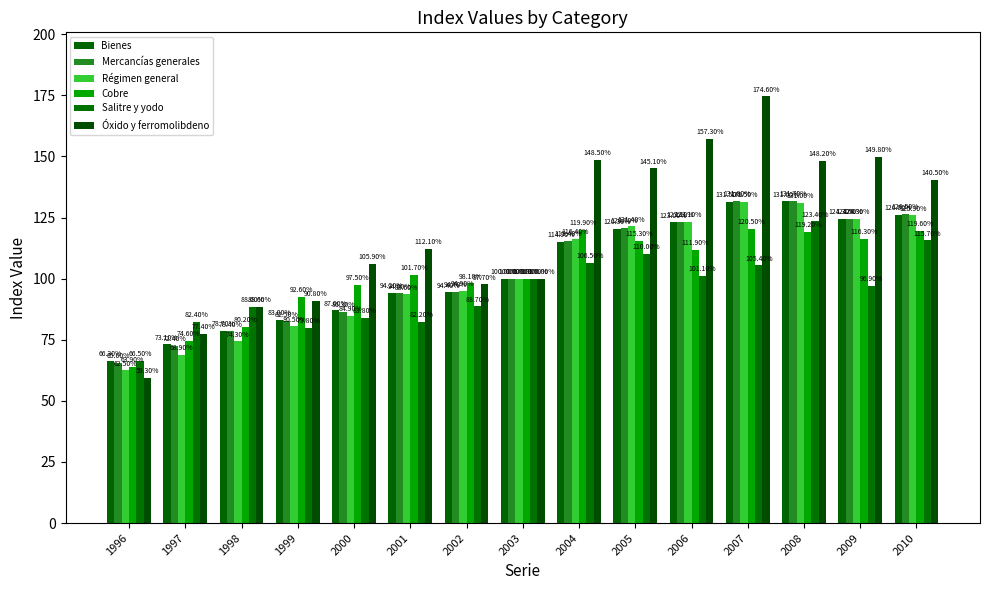

The value of Salitre y yodo at 1998 is 88.6. True or false?

True